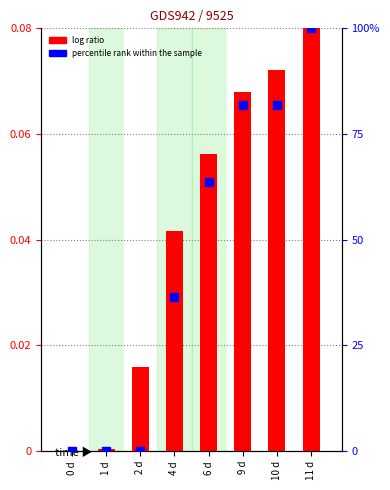

Which series has the largest Y range (max minus min)?

percentile rank within the sample